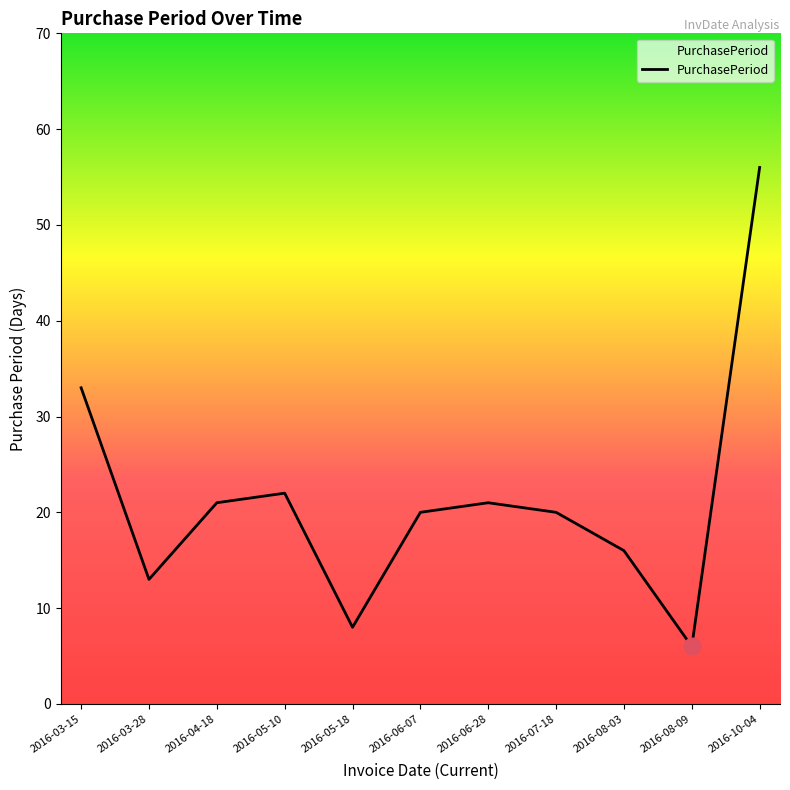

What is the smallest value displayed?

6